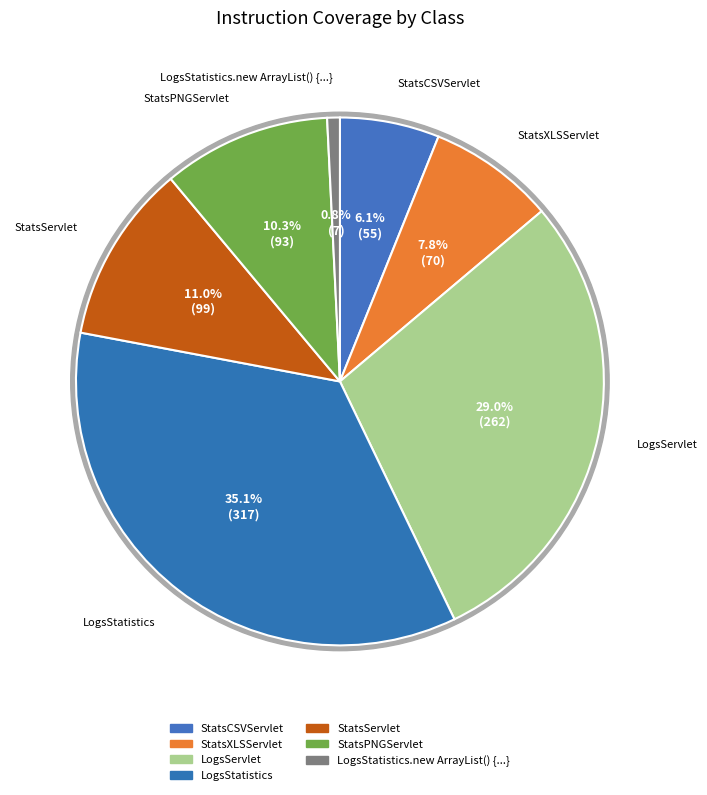

Is the sum of LogsServlet and StatsPNGServlet greater than half?

No